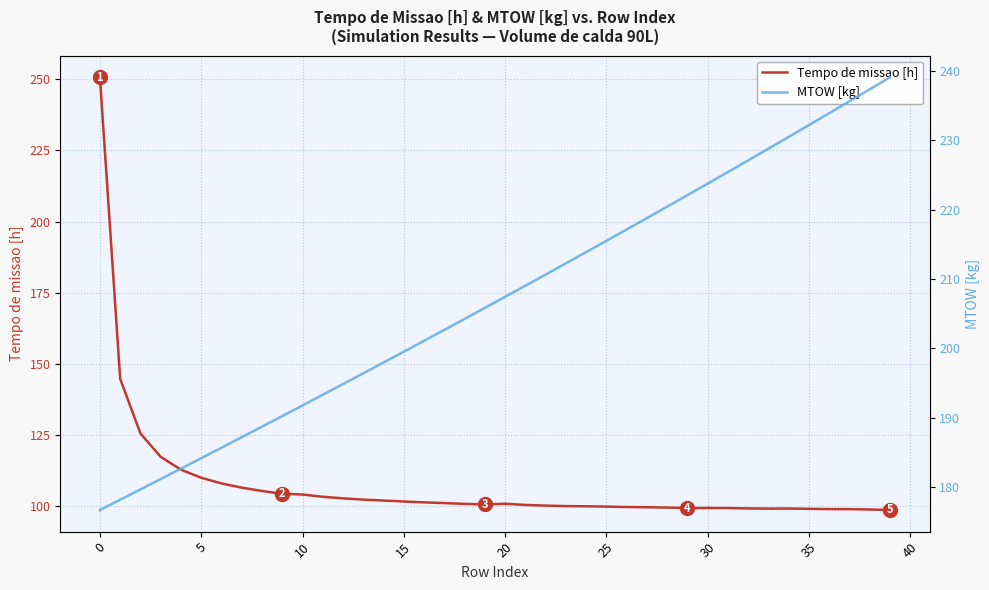

Is it true that MTOW [kg] equals 144.8 at 27?

False